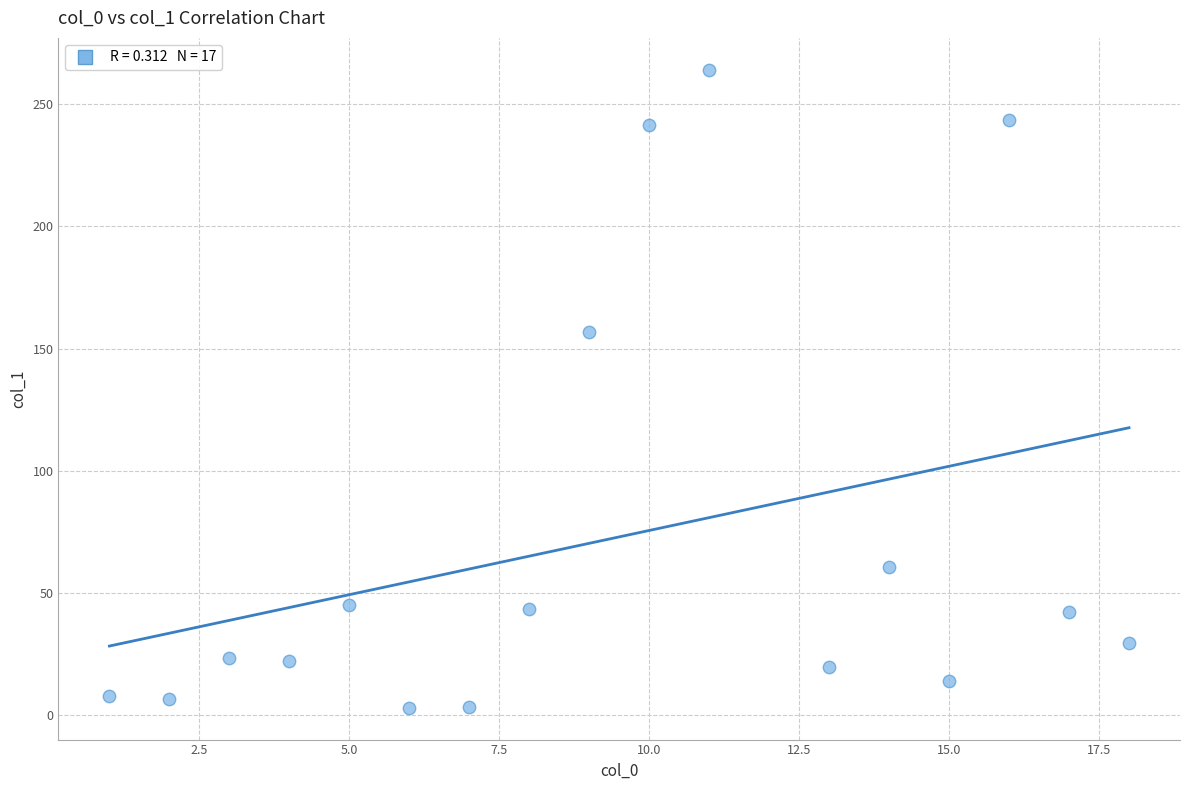

What is the range of X values (max minus min)?

17.0